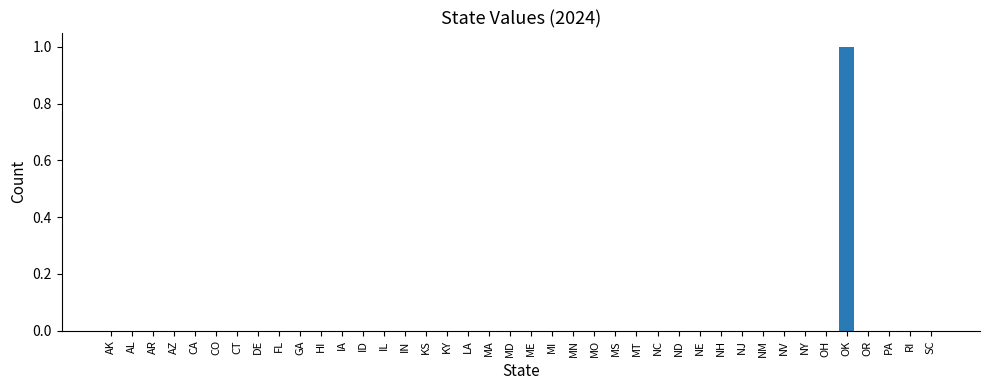

True or false: the data shows -1 at IA.

False